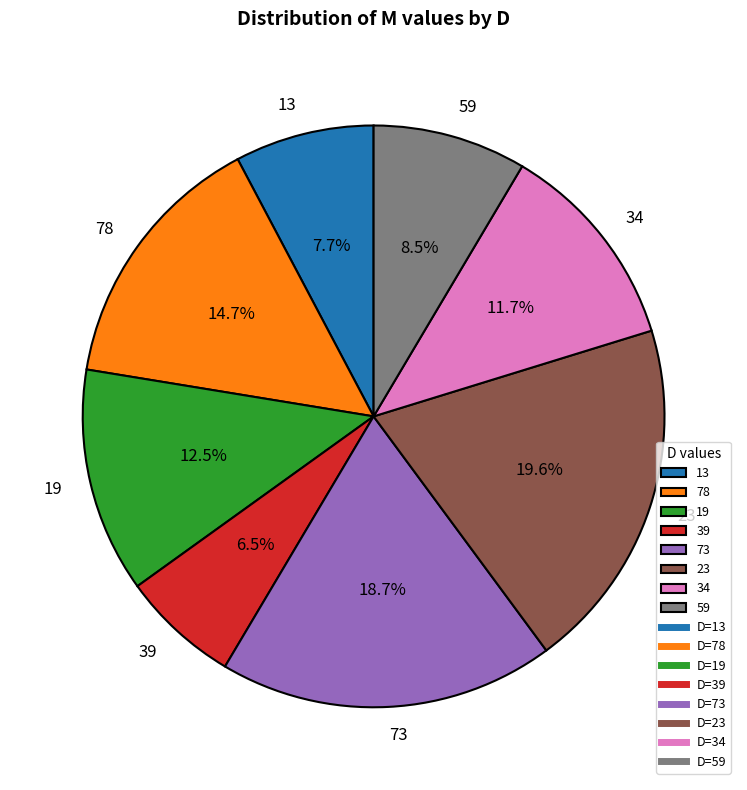

What is the ratio of the value at 59 to the value at 39?

1.3